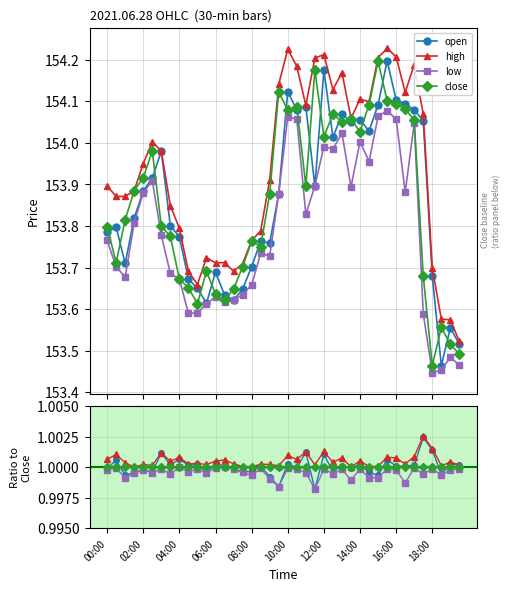

What is the average value of the open series?

1.0